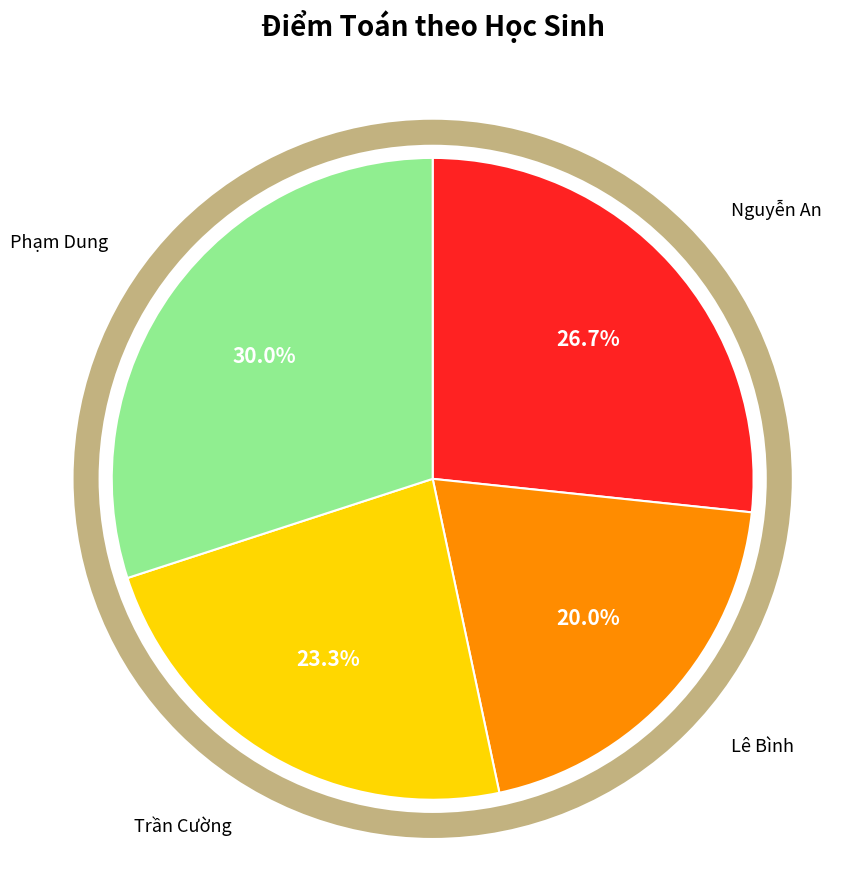

Does any single category account for the majority?

No